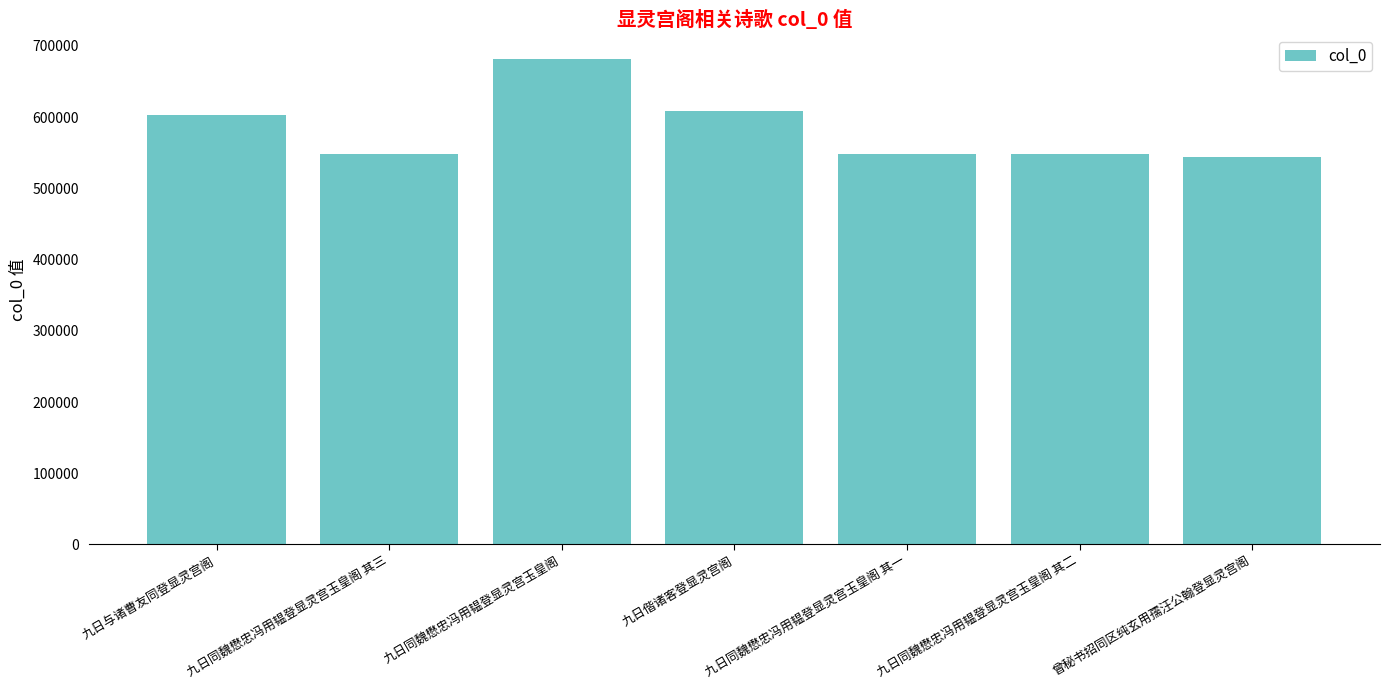

How many bars are there in total?

7